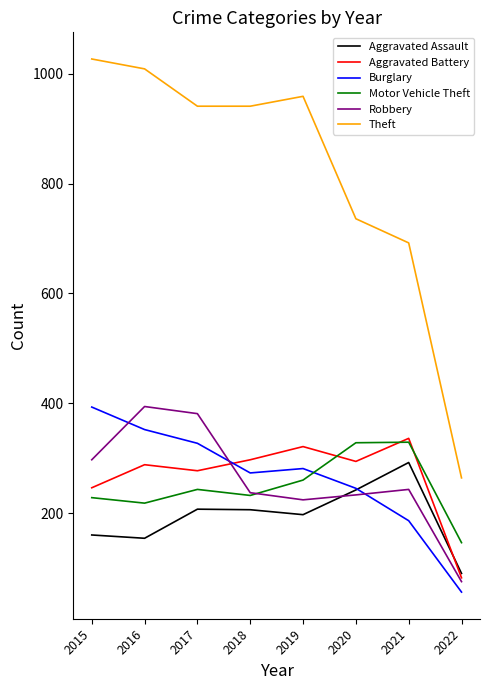

Does the chart display data point markers on the line(s)?

No